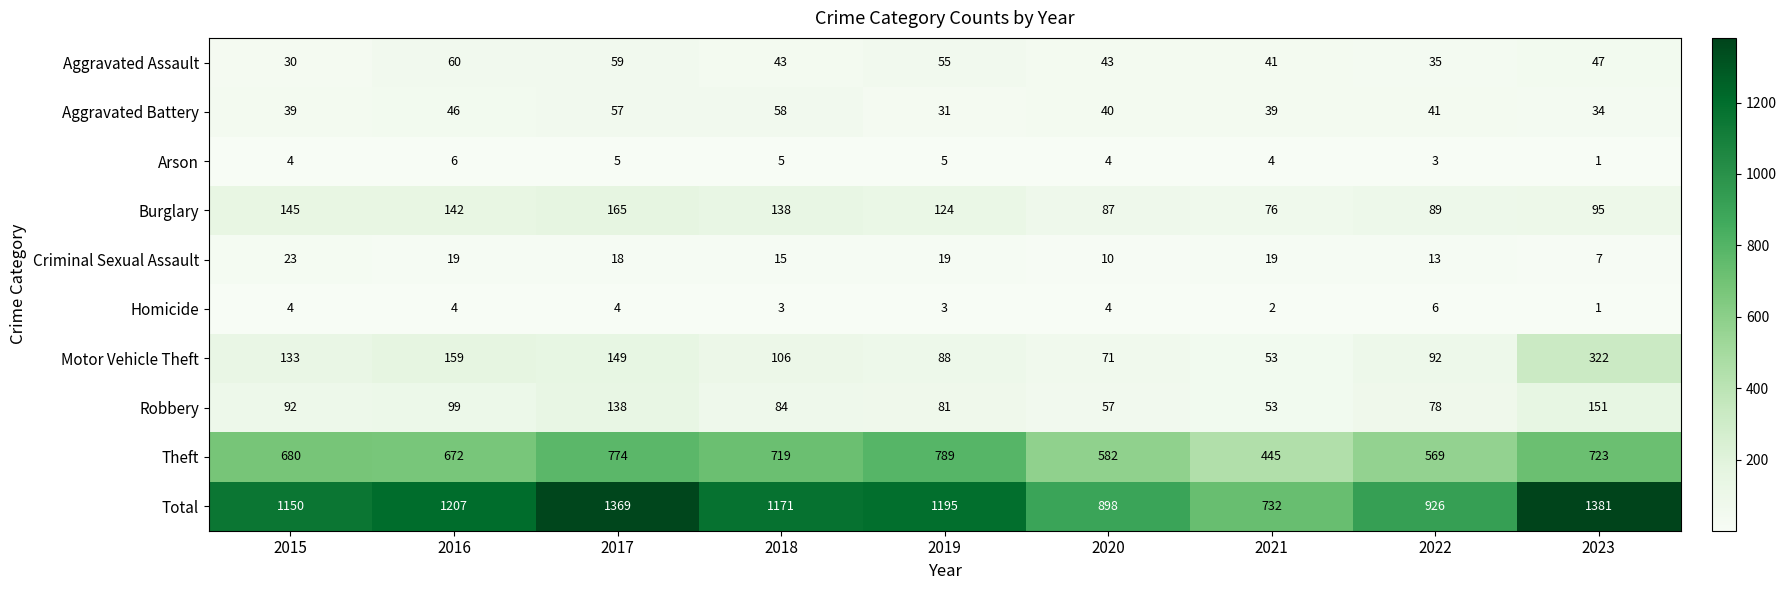

Which series changed the most between 2020 and 2023?

Total